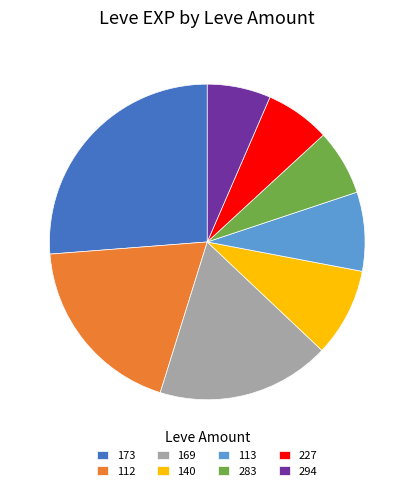

Approximately how many times larger is the value at 112 compared to 283?

2.8